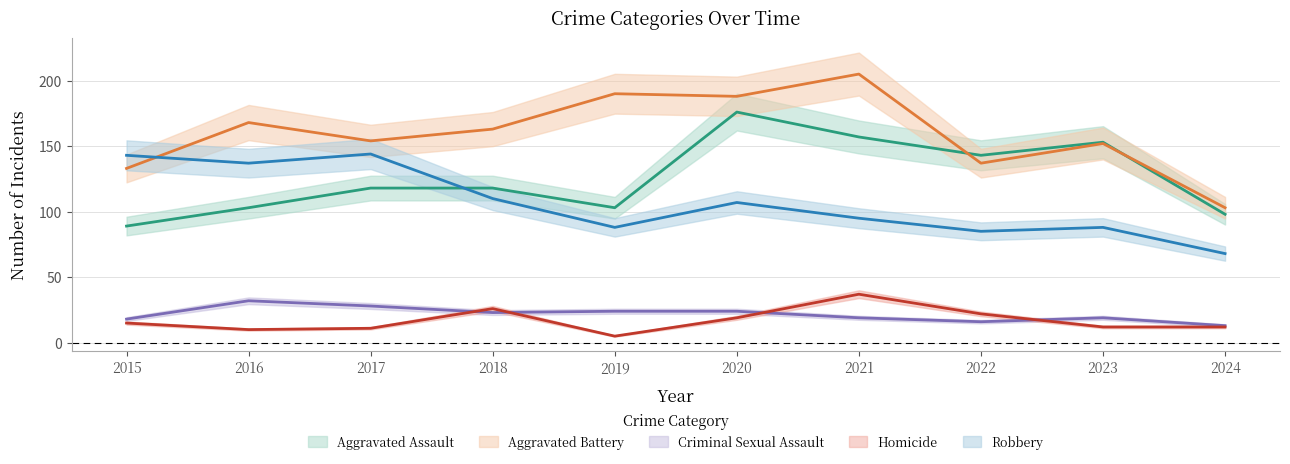

What are all the series names shown in the legend?

Aggravated Assault, Aggravated Battery, Criminal Sexual Assault, Homicide, Robbery